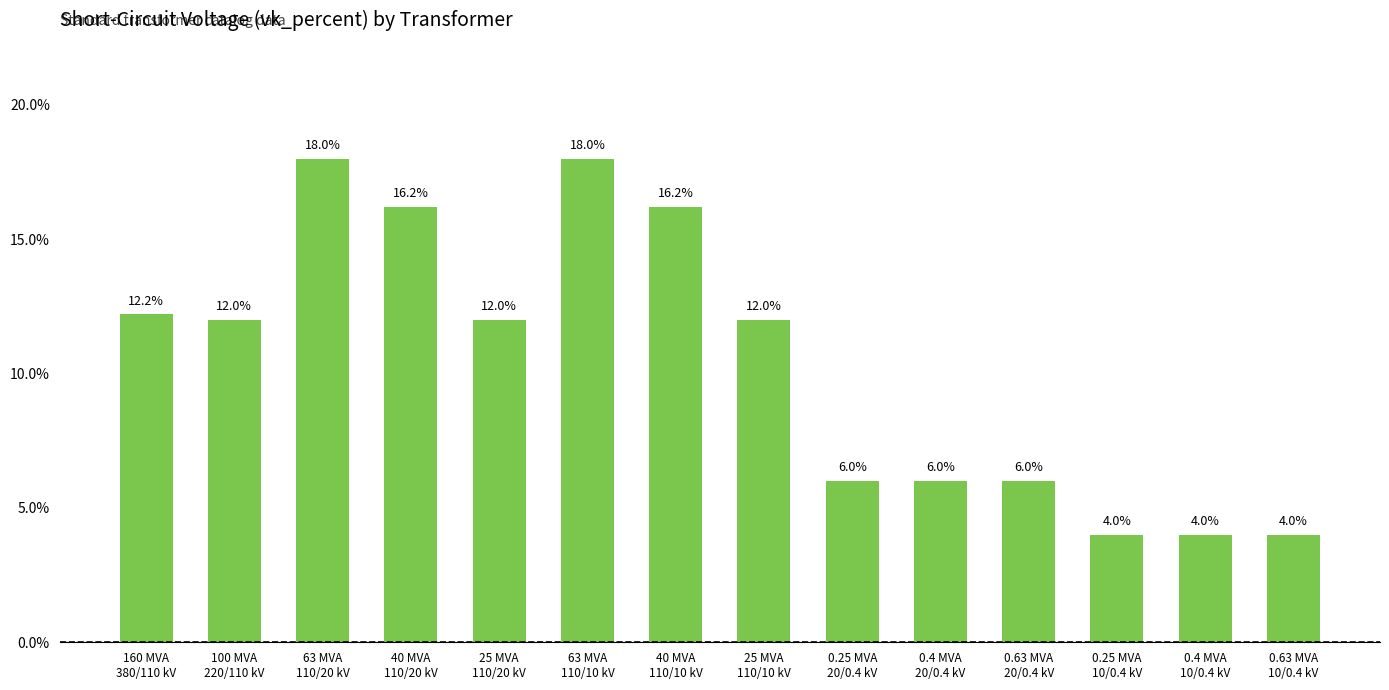

What is the ratio of the value at 0.4 MVA
20/0.4 kV to the value at 25 MVA
110/20 kV?

0.5